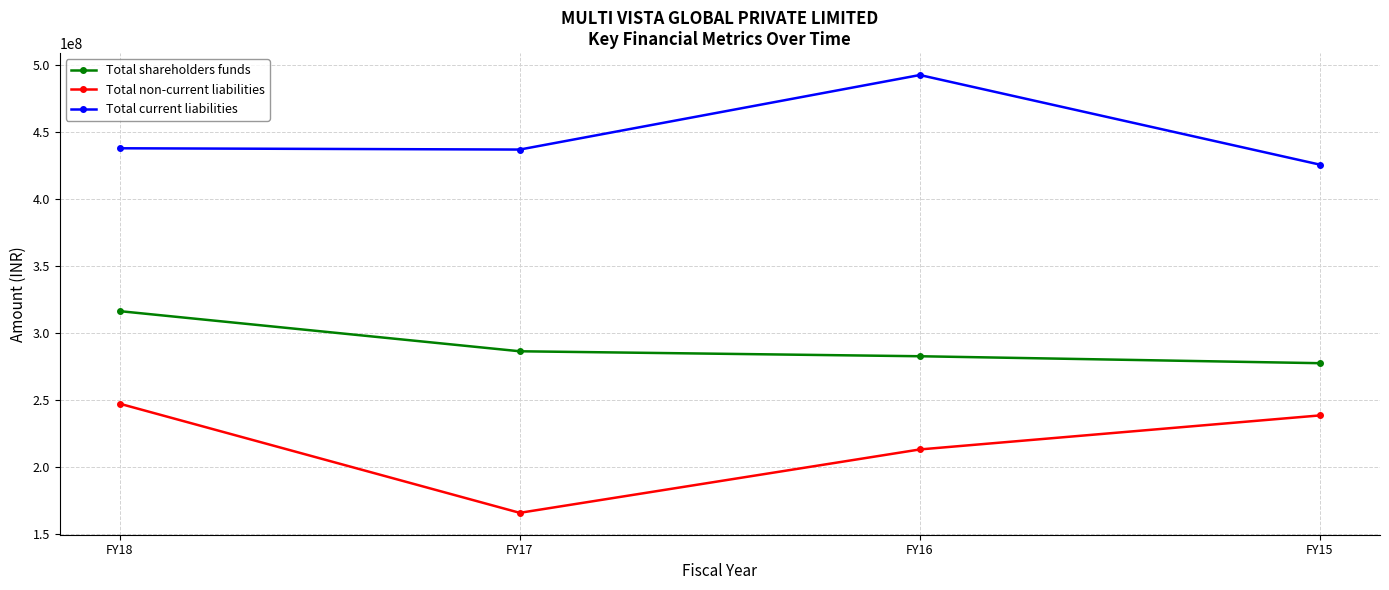

At which category is the sum across all series the highest?

FY18